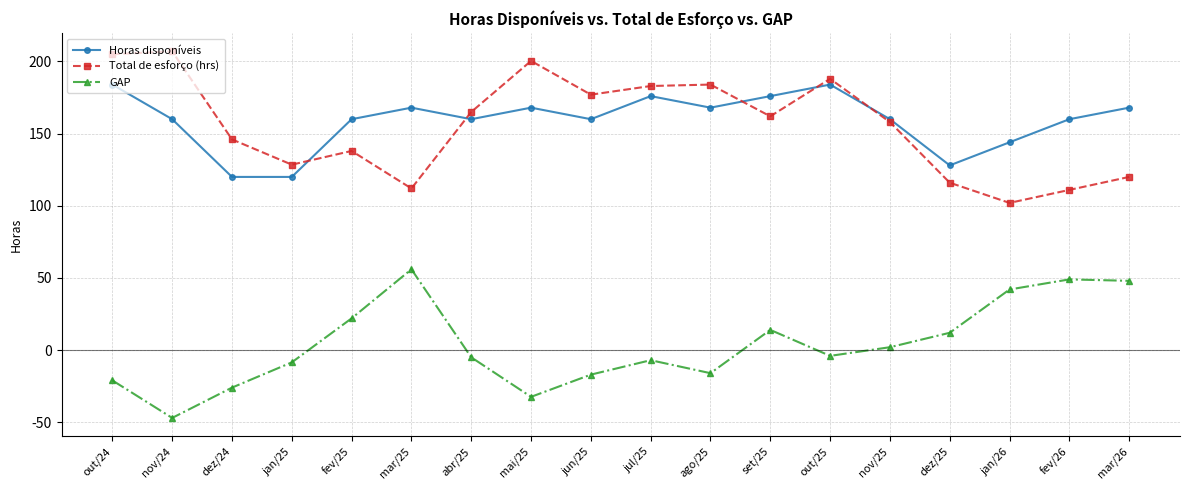

Which category has the lowest value in the GAP series?

nov/24